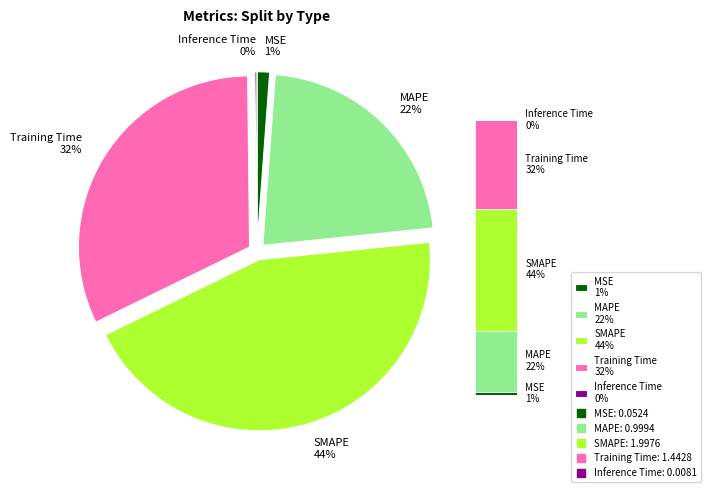

True or false: Training Time accounts for 46% of the total.

False